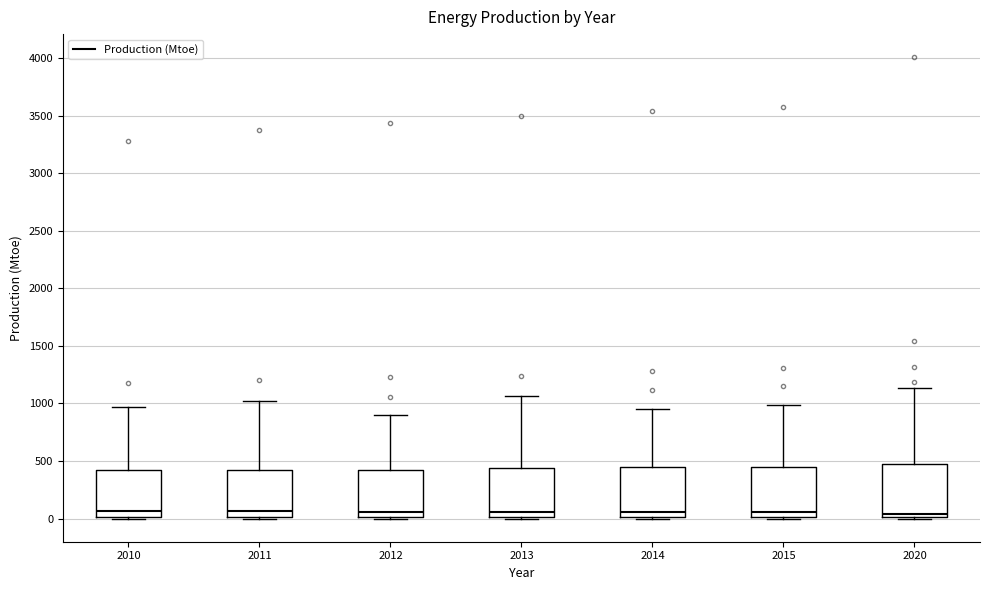

Where does the median line of the box at x = 2020 sit on the y-axis? The values are not printed on the chart, so give them approximately, as read against the axis.

50